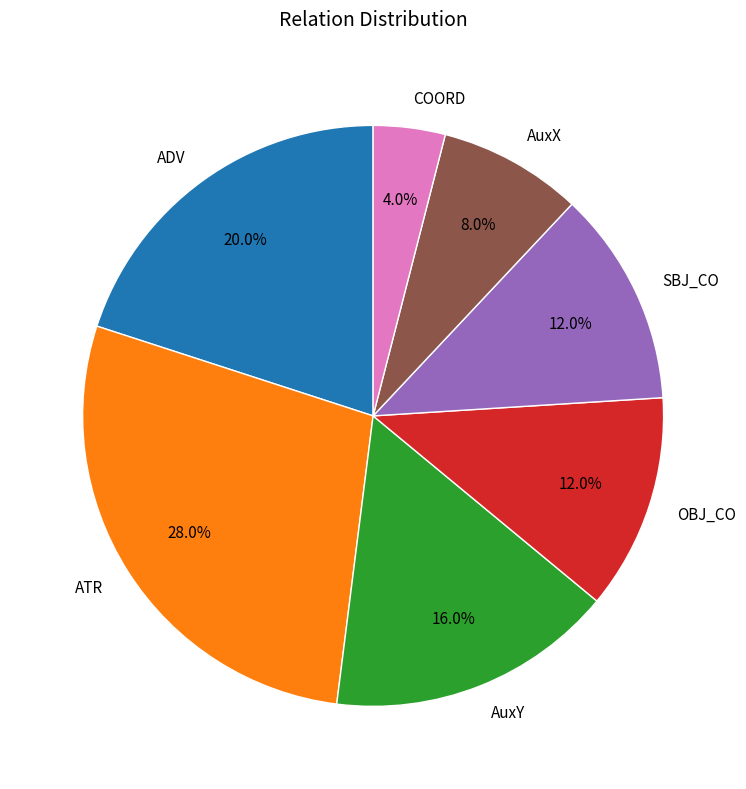

Count the number of slices in the pie.

7